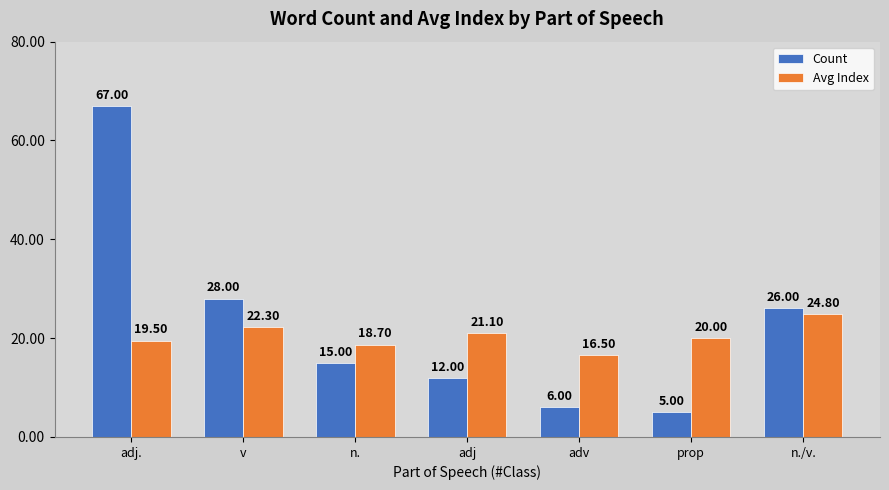

What is the label of the 5th bar from the right?

n.